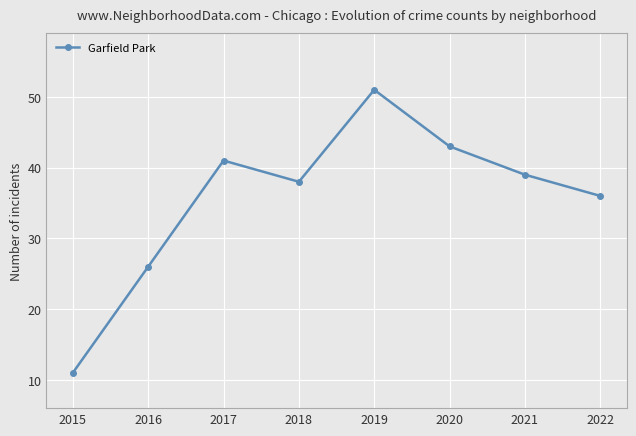

Reading right to left, extract all data points from this chart.

2022=36	2021=39	2020=43	2019=51	2018=38	2017=41	2016=26	2015=11